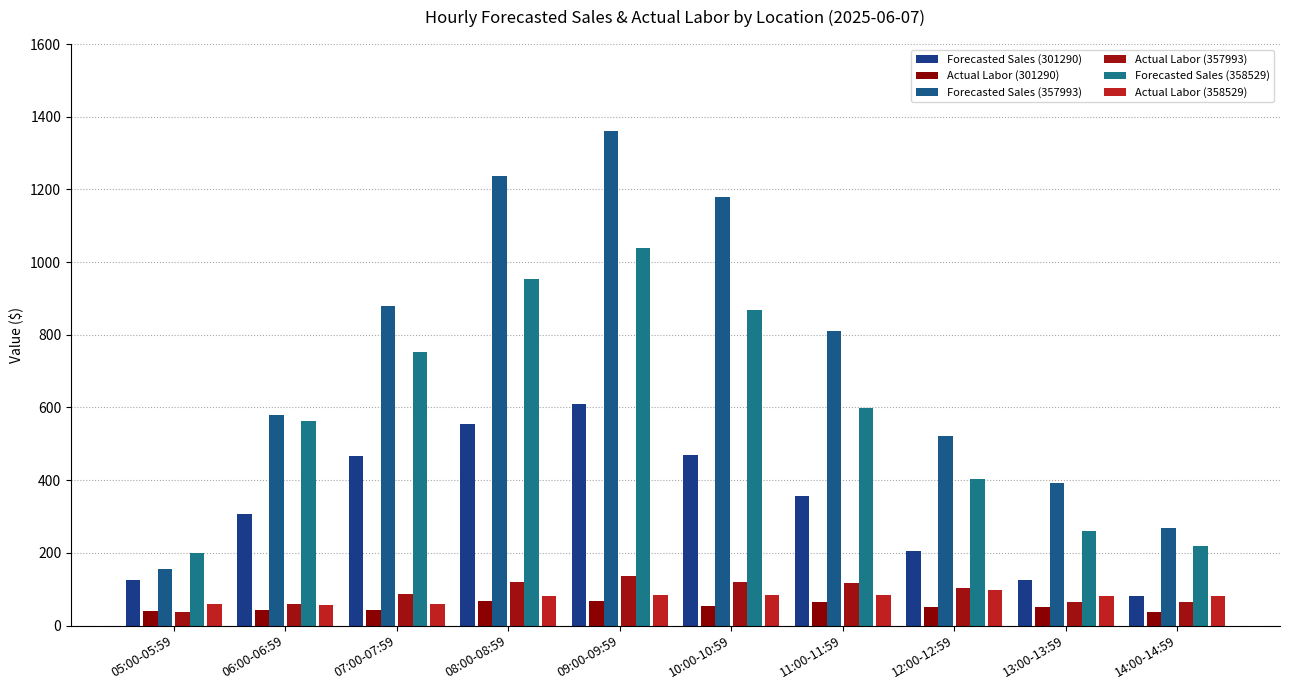

What is the maximum value for Actual Labor (357993)?

136.6